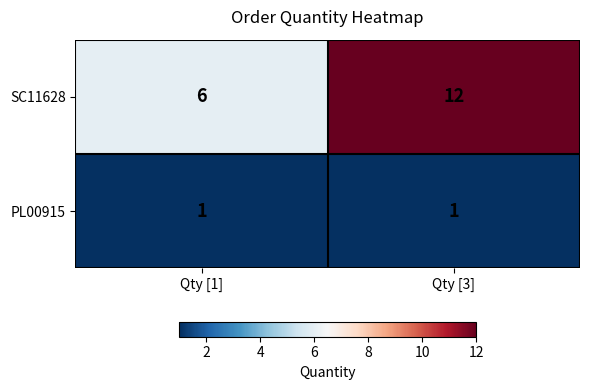

Which category has the highest value in the SC11628 series?

Qty [3]